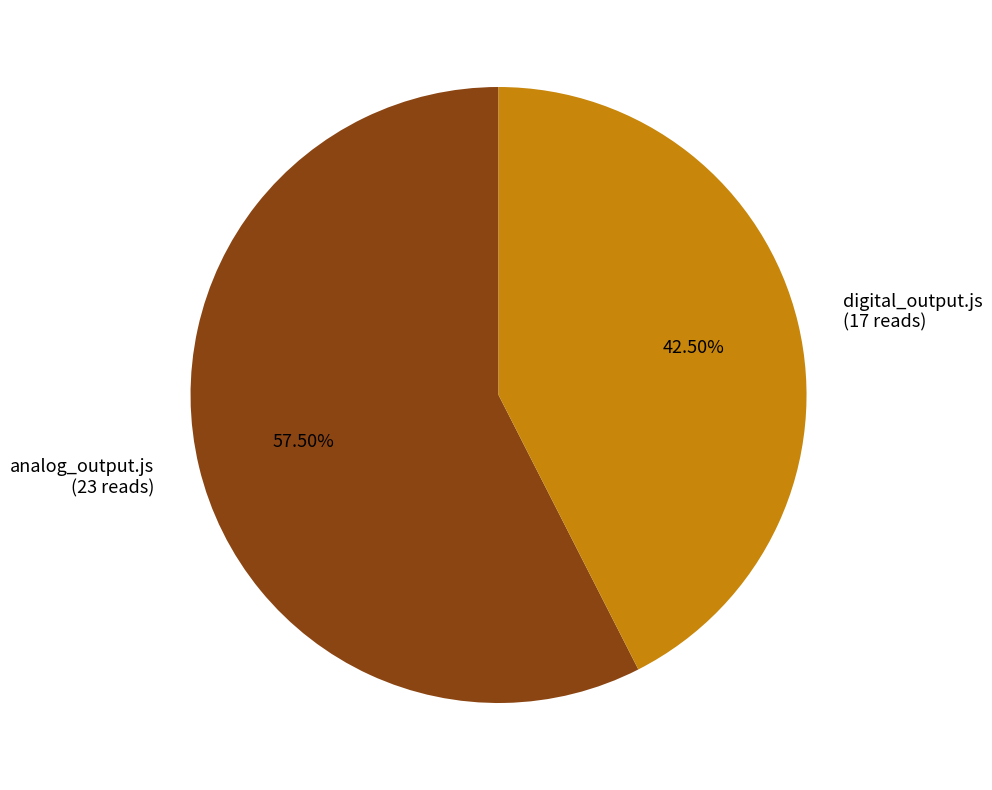

Count the number of slices in the pie.

2